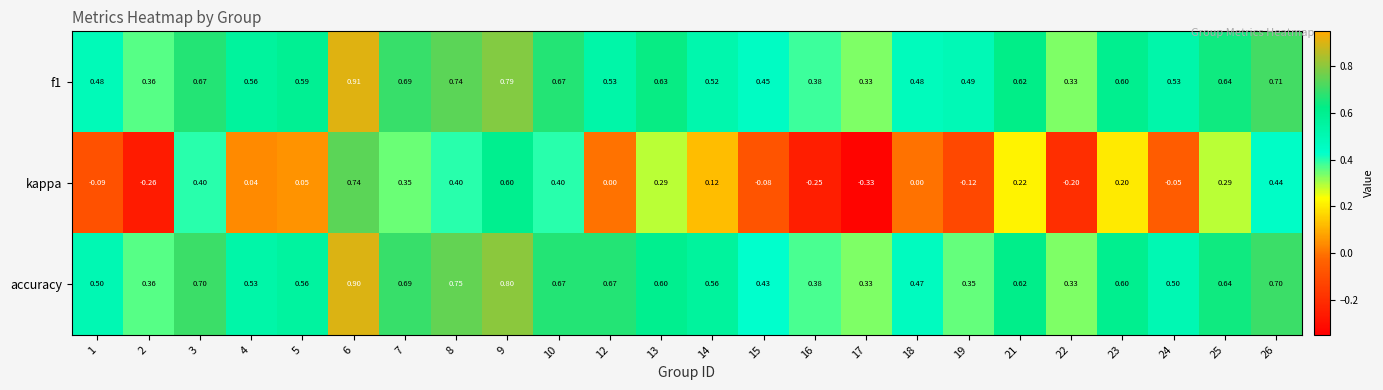

Which series changed the most between 2 and 19?

kappa